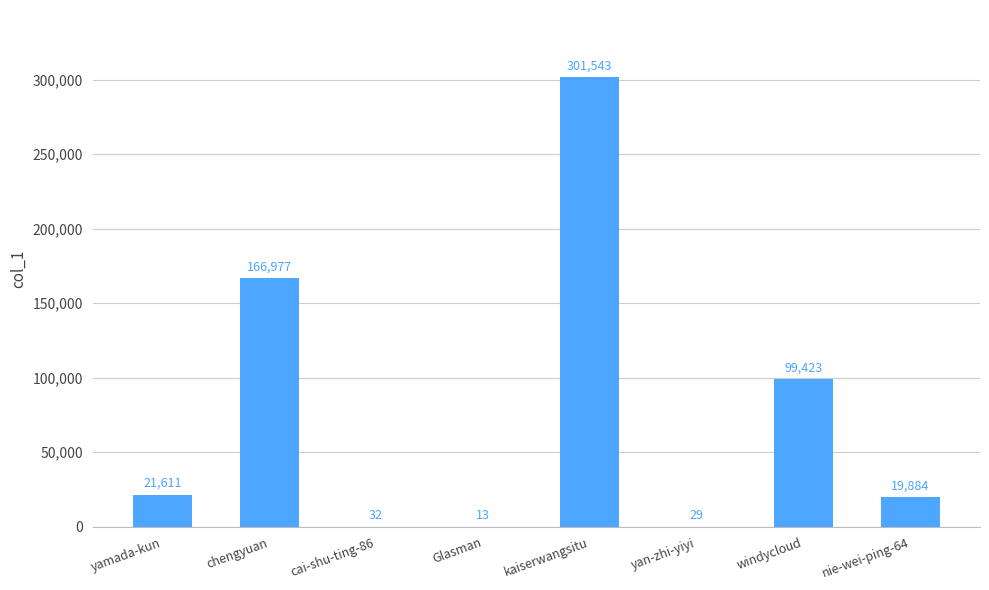

Where is the data nearest to the value 150778?

chengyuan